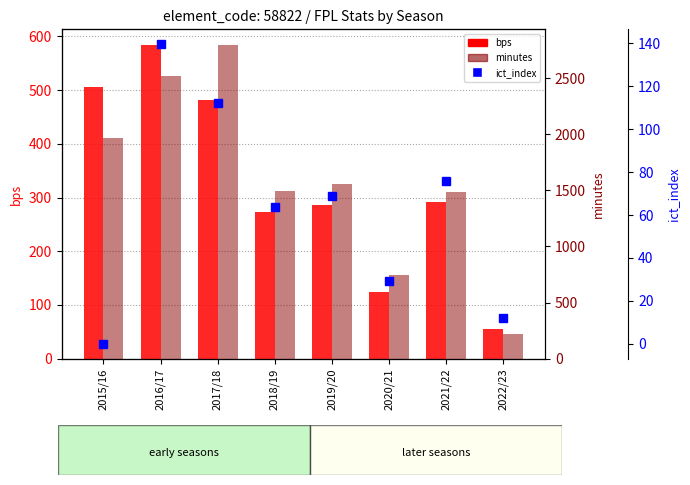

Rank the categories by minutes value from lowest to highest.

2022/23, 2020/21, 2021/22, 2018/19, 2019/20, 2015/16, 2016/17, 2017/18